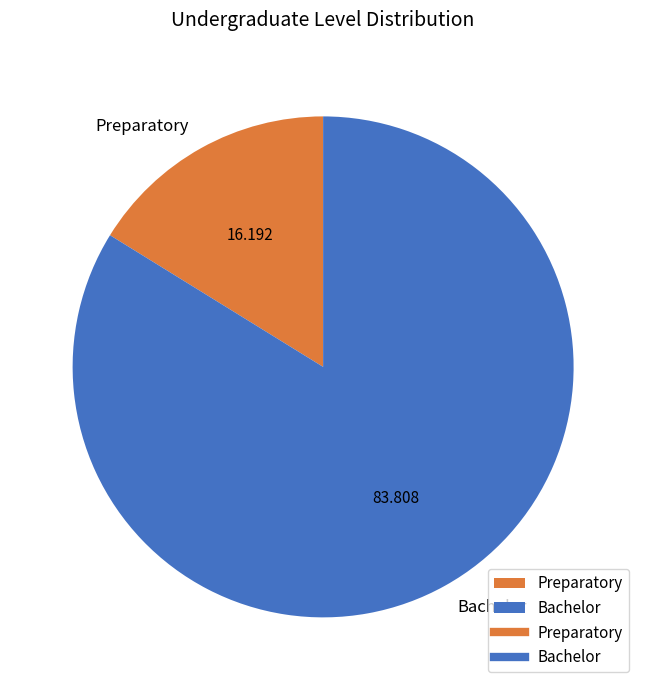

Do Bachelor and Preparatory together represent more than half of the pie?

Yes